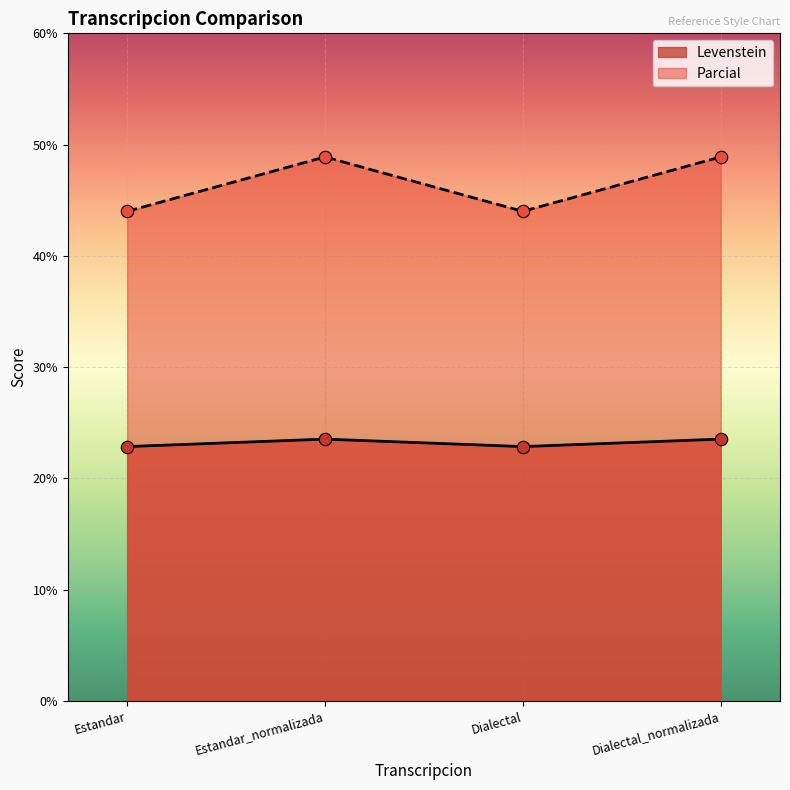

Which series has the largest total across all categories?

Parcial